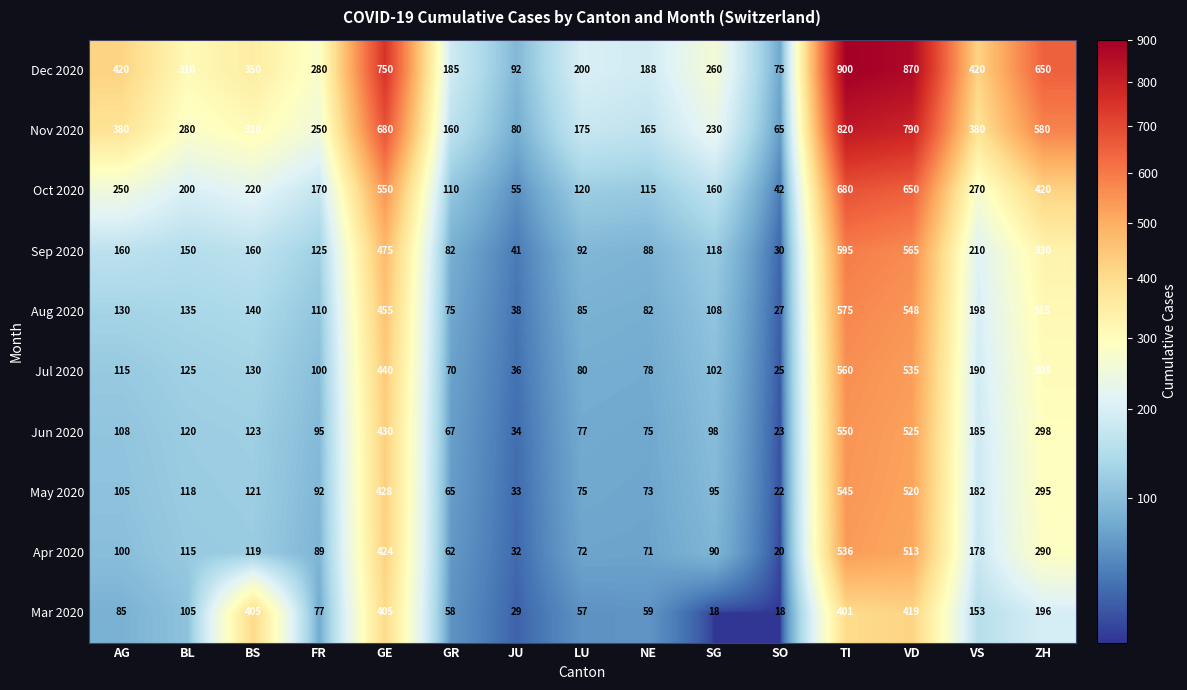

Rank the series at GR from highest to lowest value.

Dec 2020, Nov 2020, Oct 2020, Sep 2020, Aug 2020, Jul 2020, Jun 2020, May 2020, Apr 2020, Mar 2020